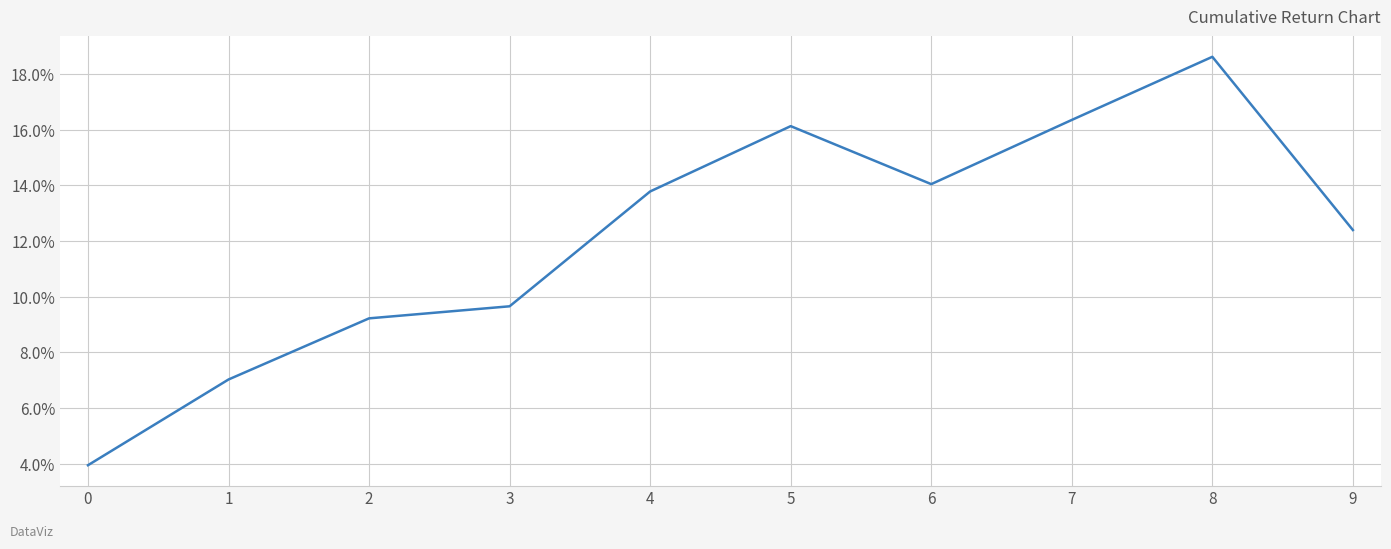

Reading left to right, list all the values displayed in this chart.

0.0	0.1	0.1	0.1	0.1	0.2	0.1	0.2	0.2	0.1